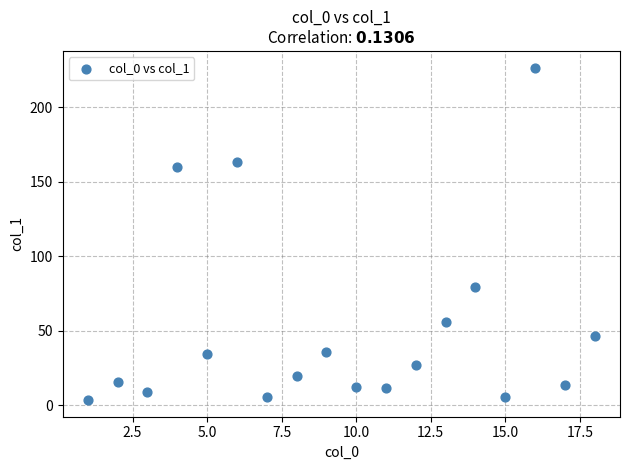

What is the range of X values (max minus min)?

17.0